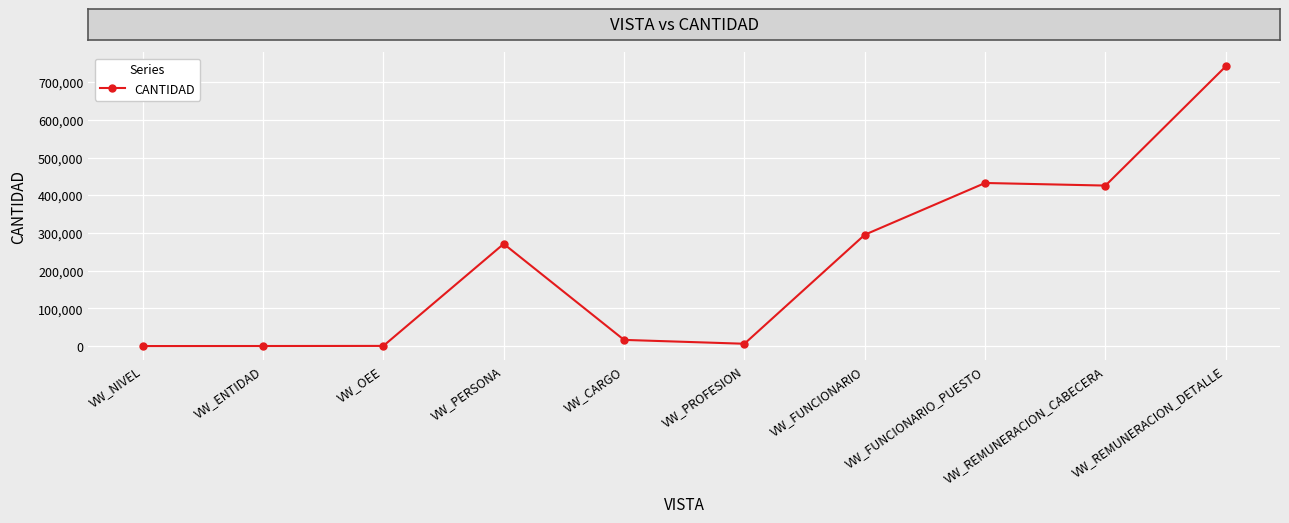

How many data points are less than 270997?

5